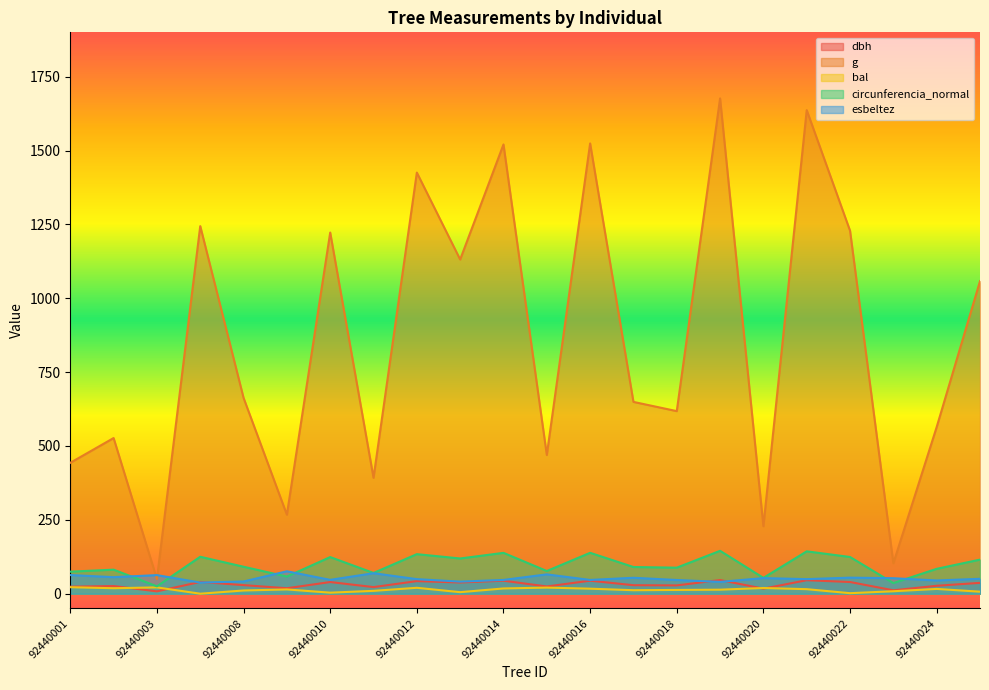

How many series are shown in this chart?

5